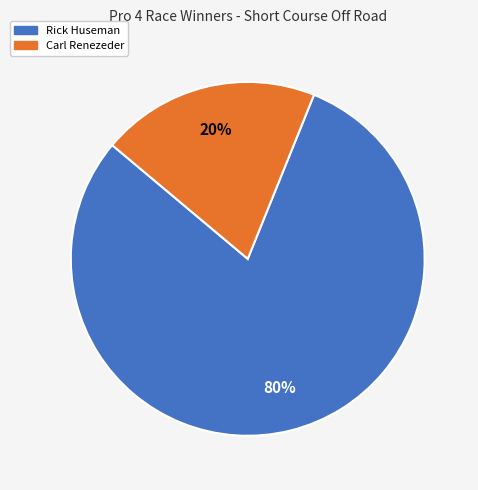

How many slices are in this pie chart?

2